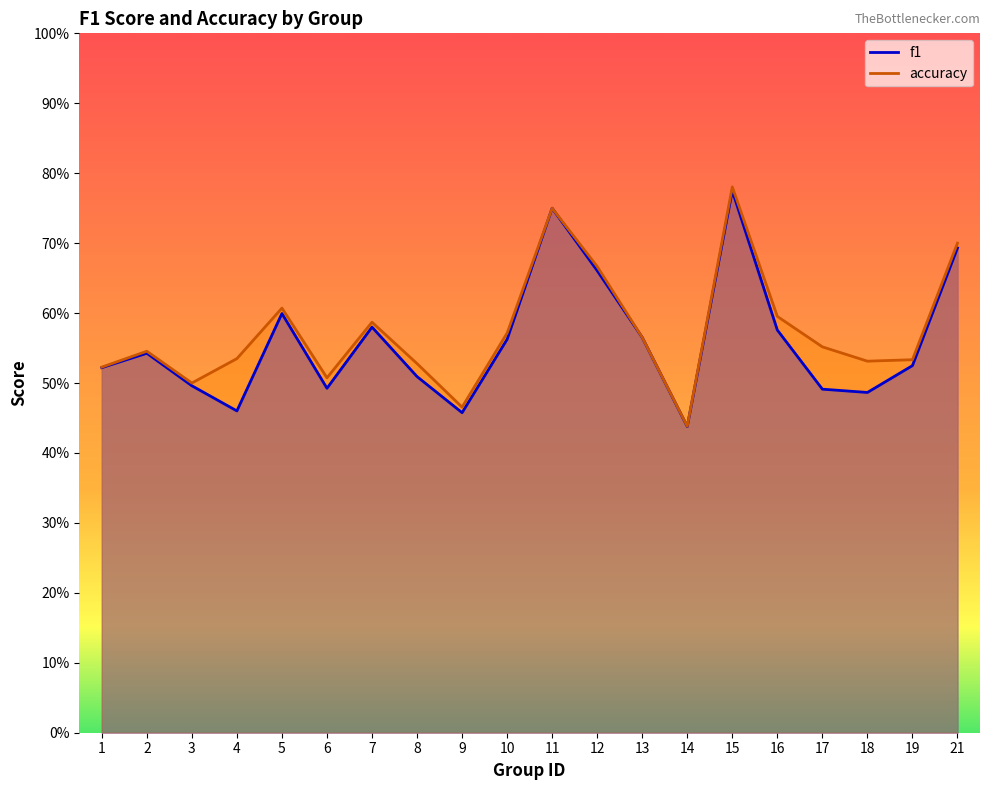

True or false: accuracy and f1 intersect in this chart.

False